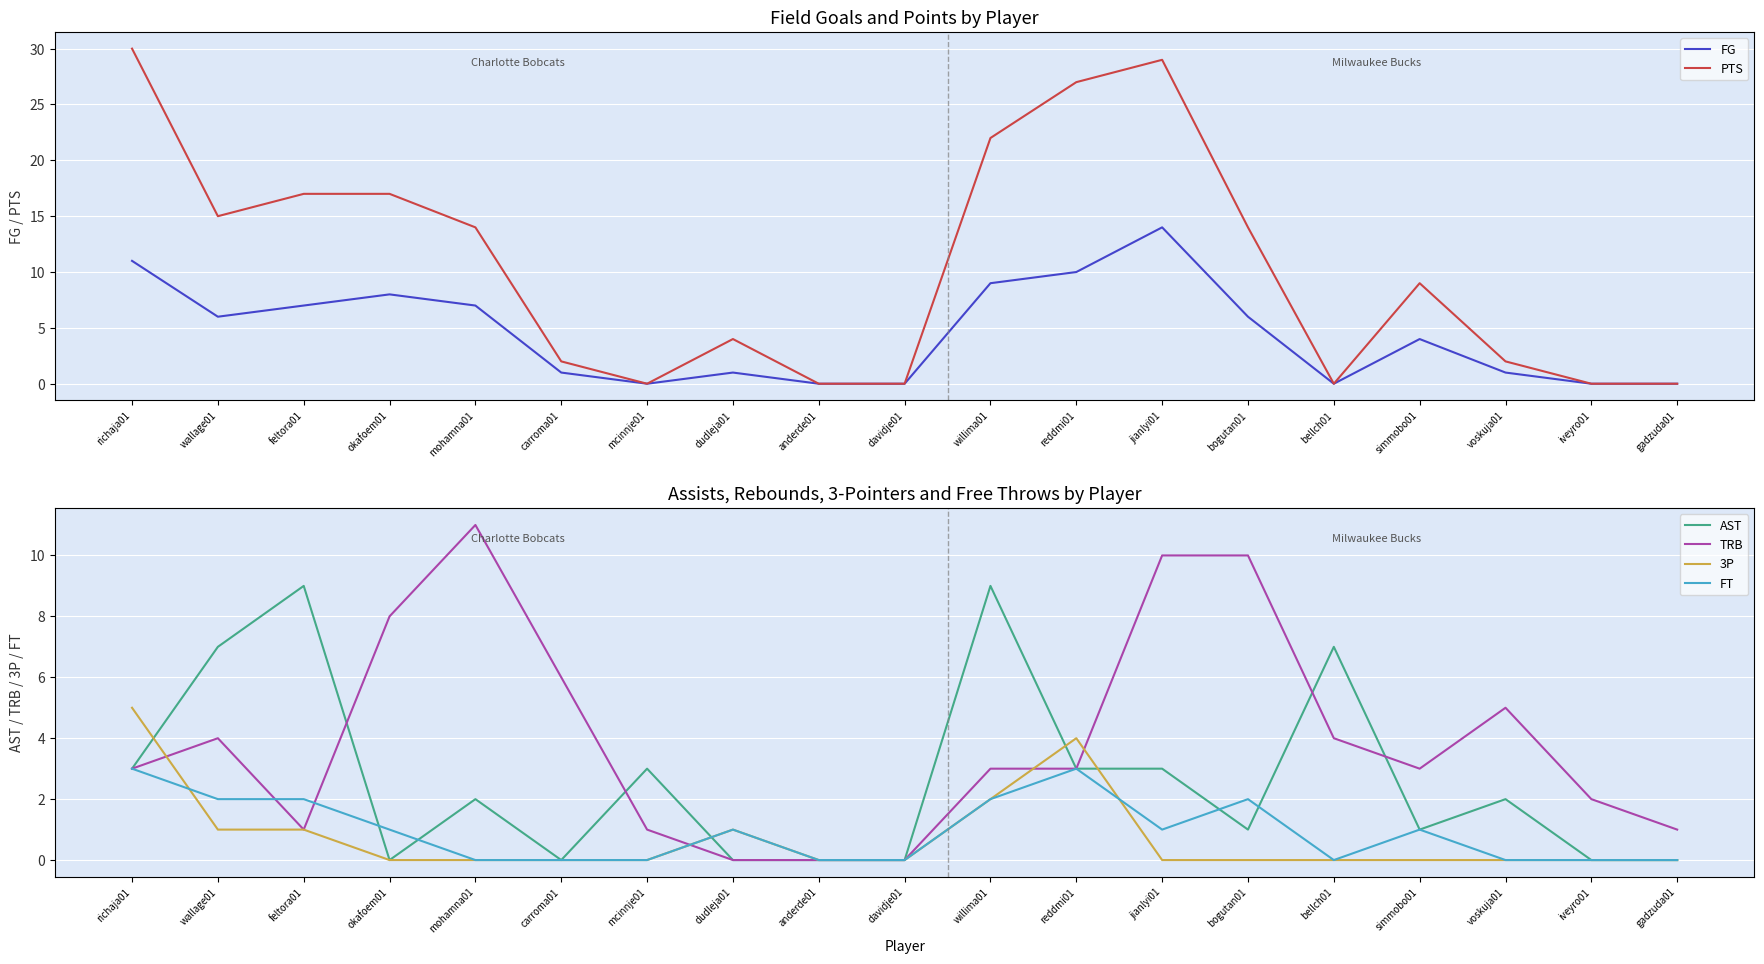

How many values in the FG series exceed 4?

9